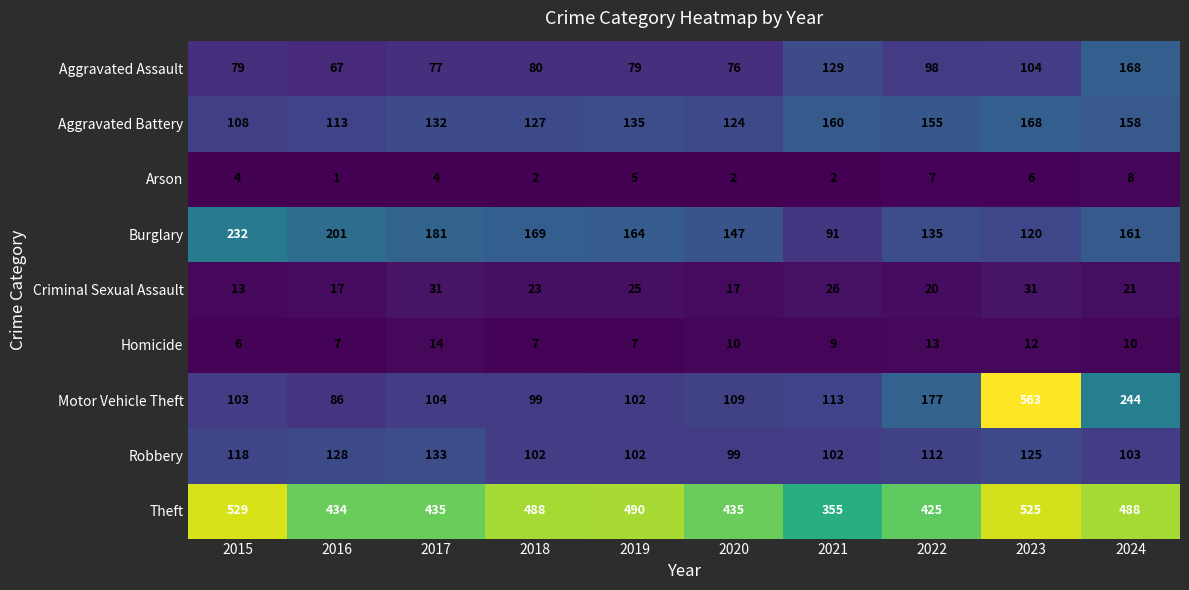

The Theft series shows 435 at 2017. True or false?

True